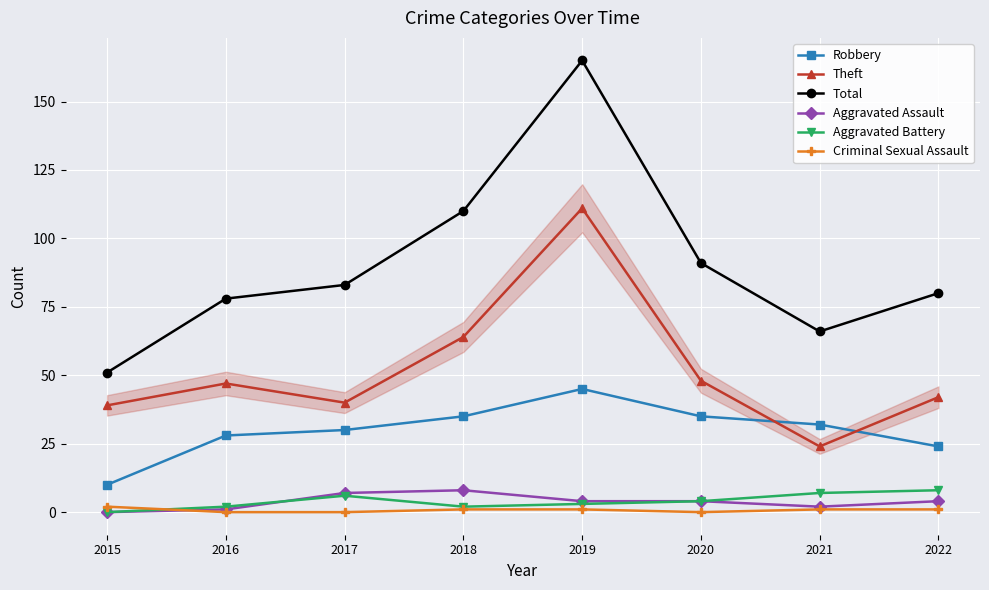

Reading left to right, list all the values displayed in this chart.

Robbery: 2015=10	2016=28	2017=30	2018=35	2019=45	2020=35	2021=32	2022=24
Theft: 2015=39	2016=47	2017=40	2018=64	2019=111	2020=48	2021=24	2022=42
Total: 2015=51	2016=78	2017=83	2018=110	2019=165	2020=91	2021=66	2022=80
Aggravated Assault: 2015=0	2016=1	2017=7	2018=8	2019=4	2020=4	2021=2	2022=4
Aggravated Battery: 2015=0	2016=2	2017=6	2018=2	2019=3	2020=4	2021=7	2022=8
Criminal Sexual Assault: 2015=2	2016=0	2017=0	2018=1	2019=1	2020=0	2021=1	2022=1